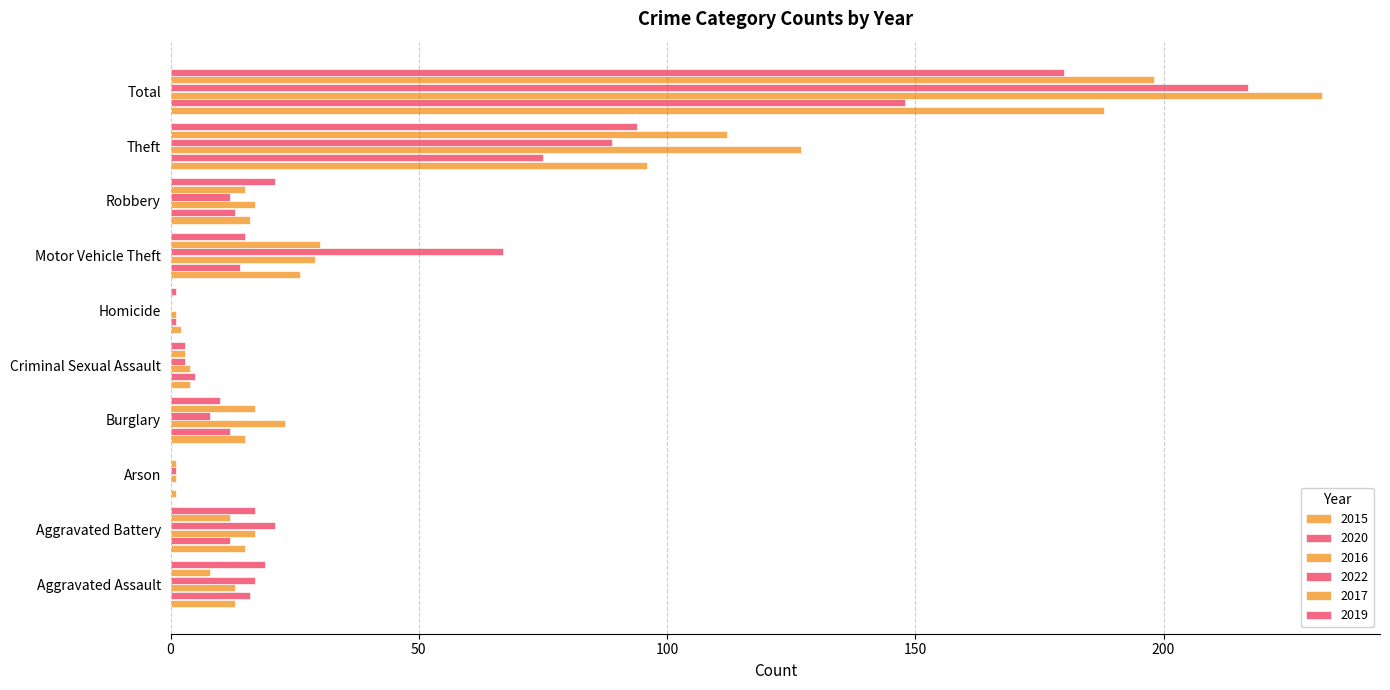

At which label is 2019 closest to 90?

Theft